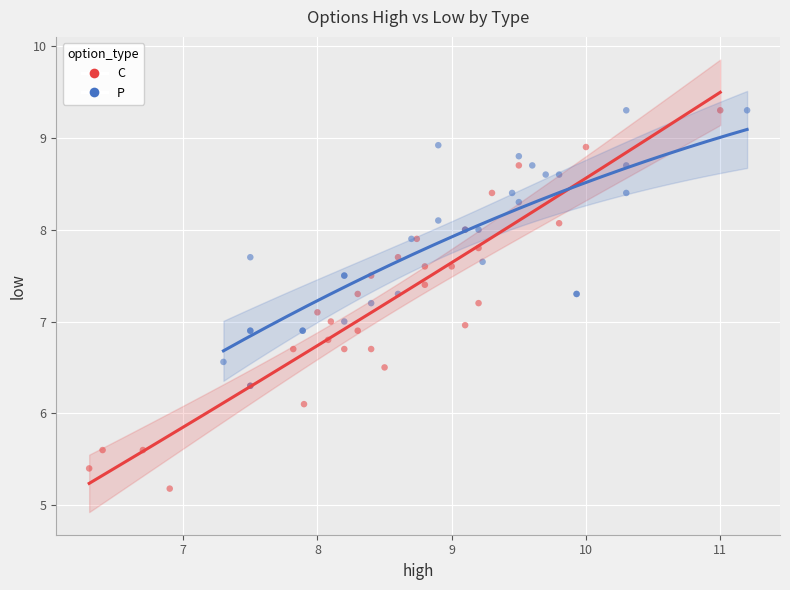

Which series has the widest spread of Y values?

C